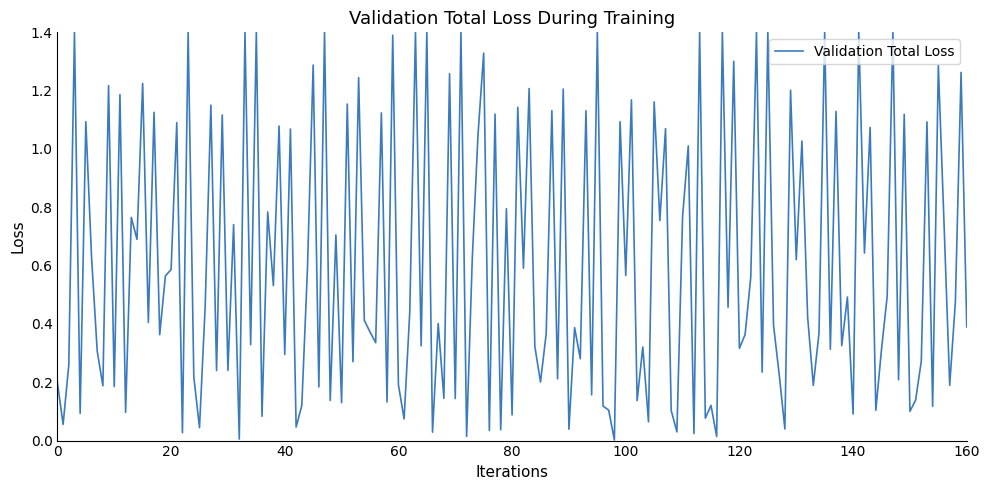

What is the maximum value shown in the chart?

1.4